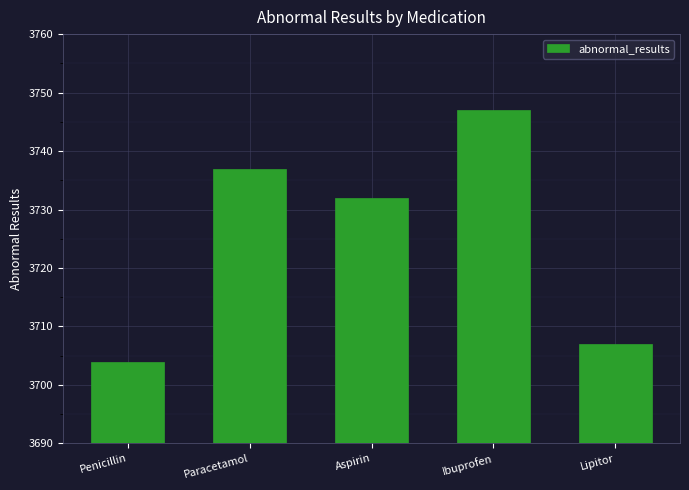

List the labels in order of value, smallest first.

Penicillin, Lipitor, Aspirin, Paracetamol, Ibuprofen